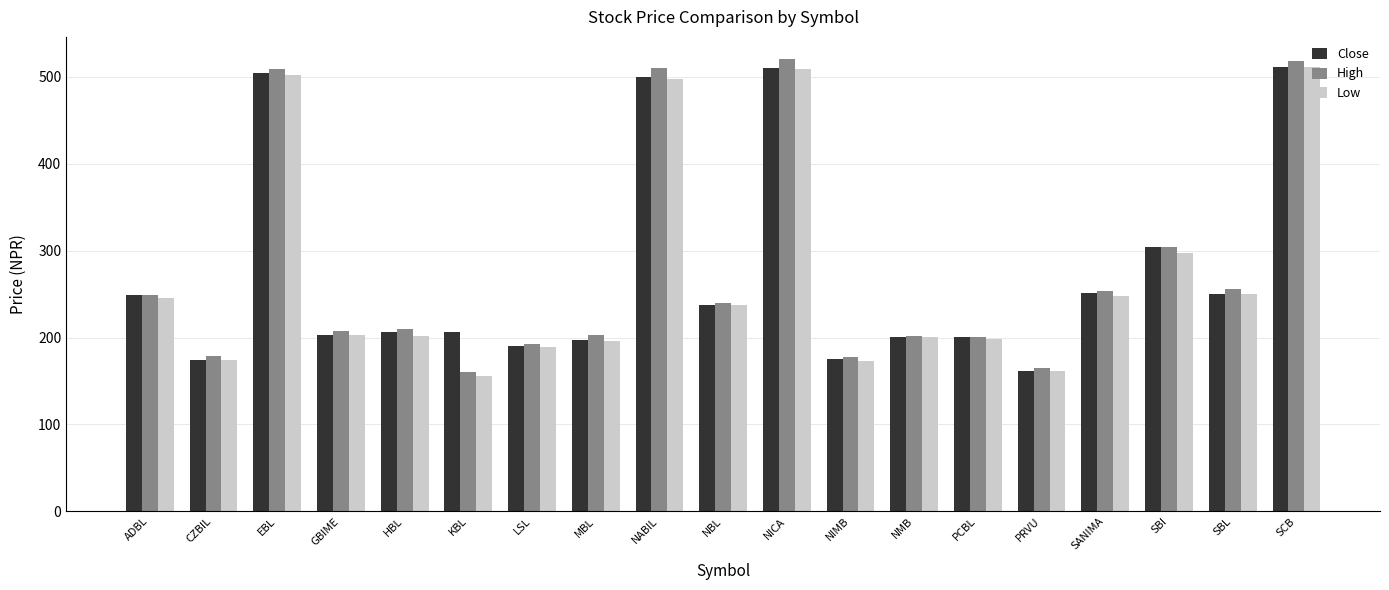

Between ADBL and GBIME, which series saw the biggest shift?

Close